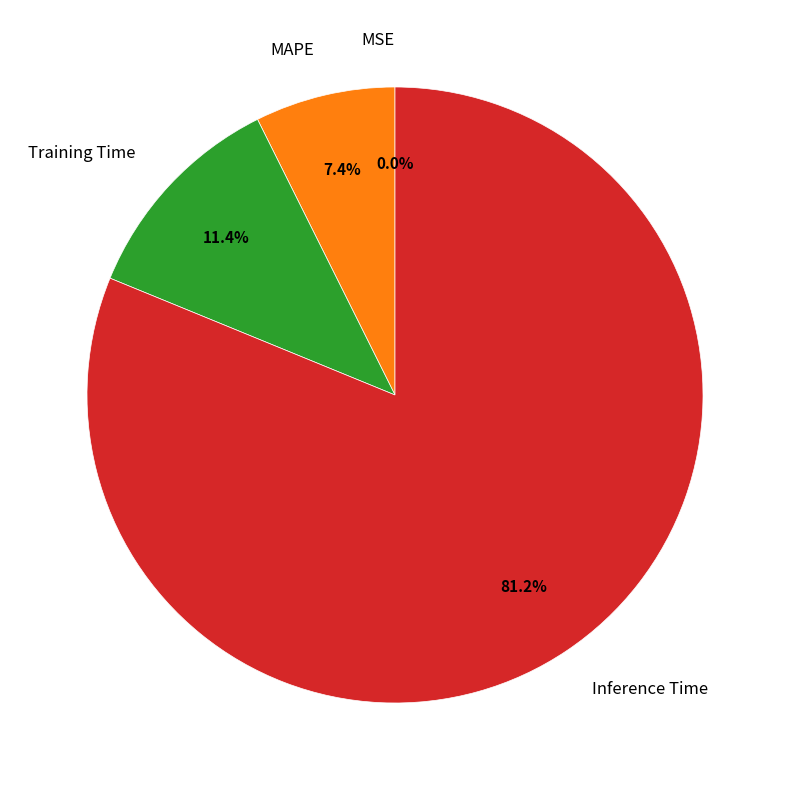

Which slice is the largest?

Inference Time